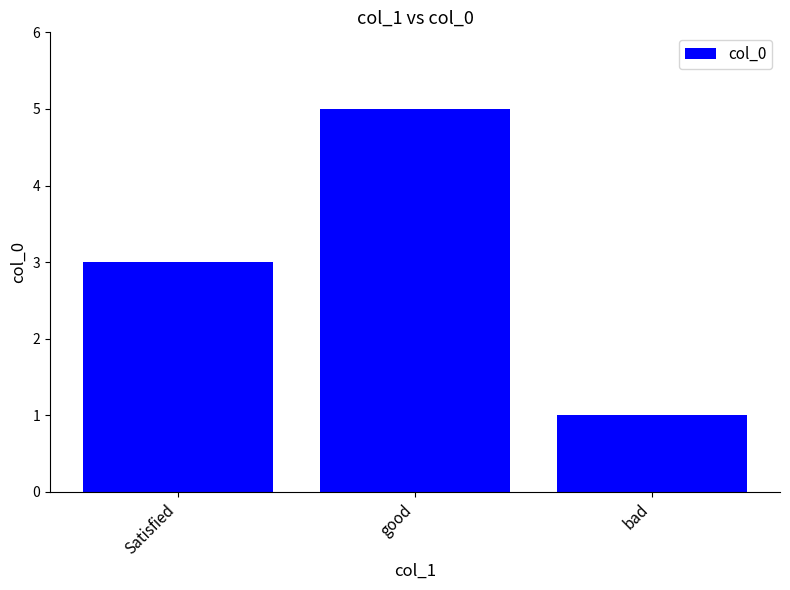

Between Satisfied and good, which is larger?

good